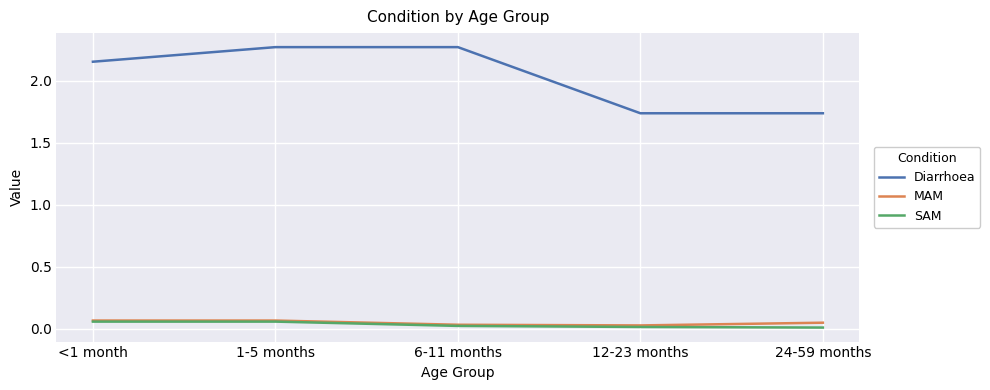

Count the MAM values in the range 0 to 1.

5